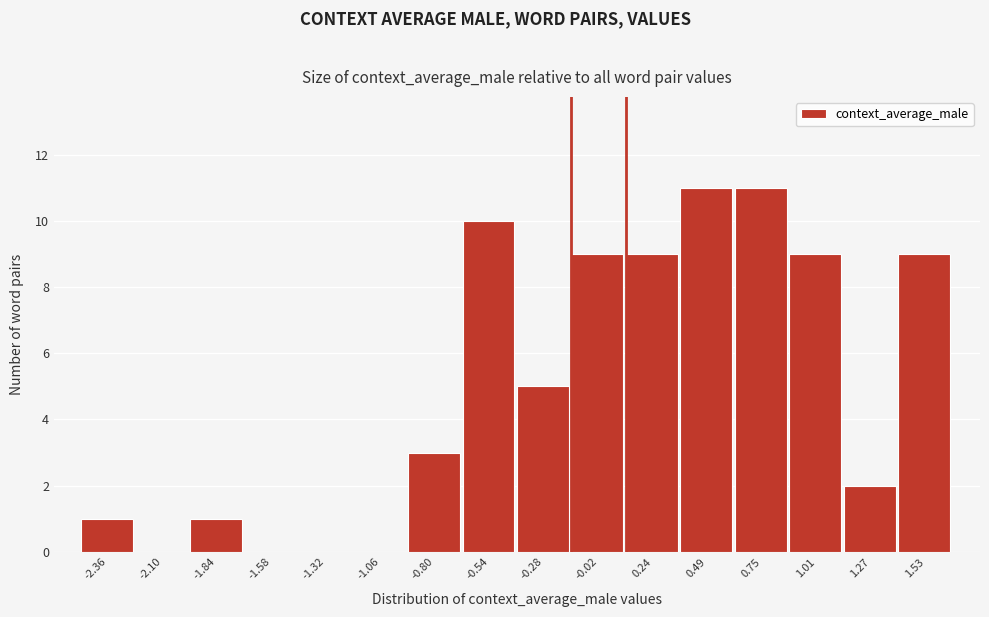

Reading left to right, what are all the values shown in this chart?

-2.36=1	-2.10=0	-1.84=1	-1.58=0	-1.32=0	-1.06=0	-0.80=3	-0.54=10	-0.28=5	-0.02=9	0.24=9	0.49=11	0.75=11	1.01=9	1.27=2	1.53=9